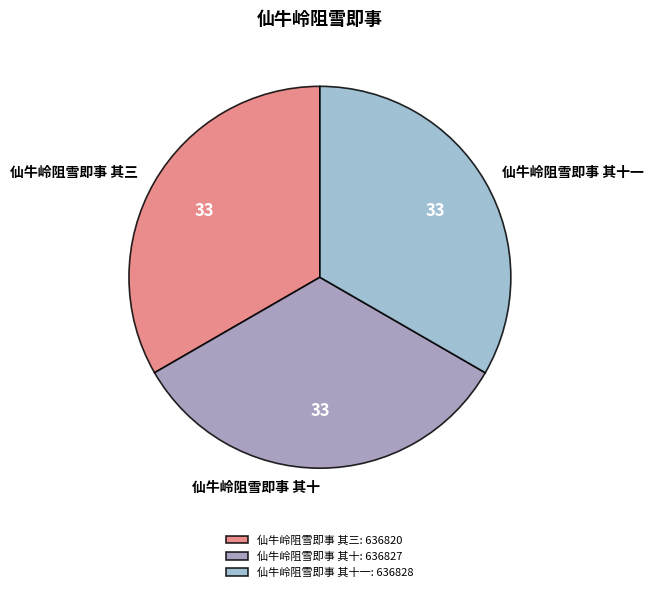

Is it true that 仙牛岭阻雪即事 其十一 is 33% of the pie?

True